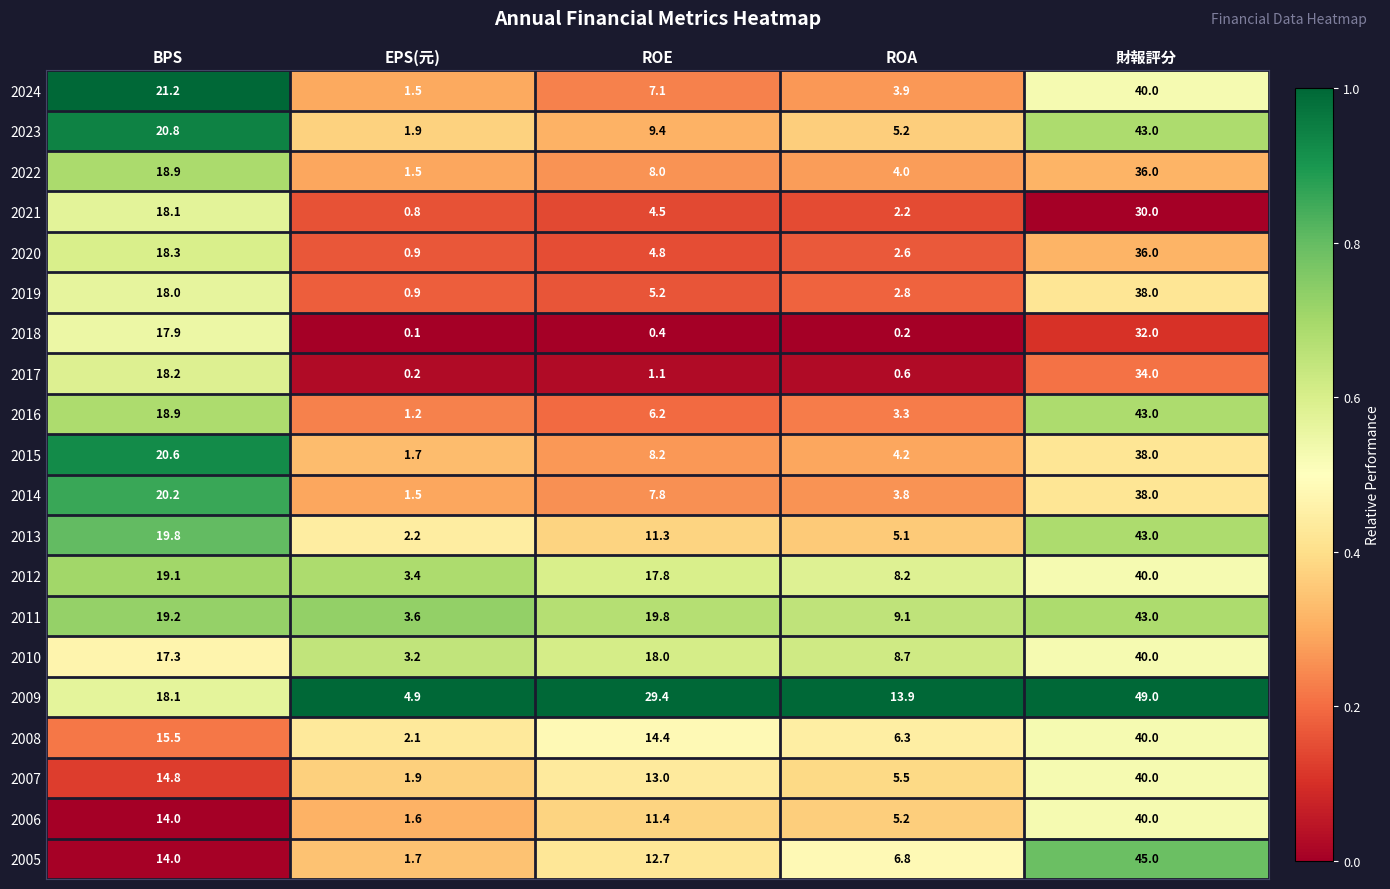

What is the greatest value displayed?

49.0